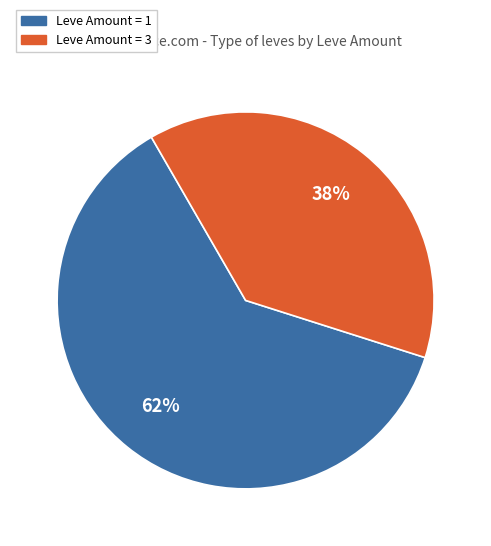

To the nearest percent, what is the difference between the largest and smallest slice percentages?

24%